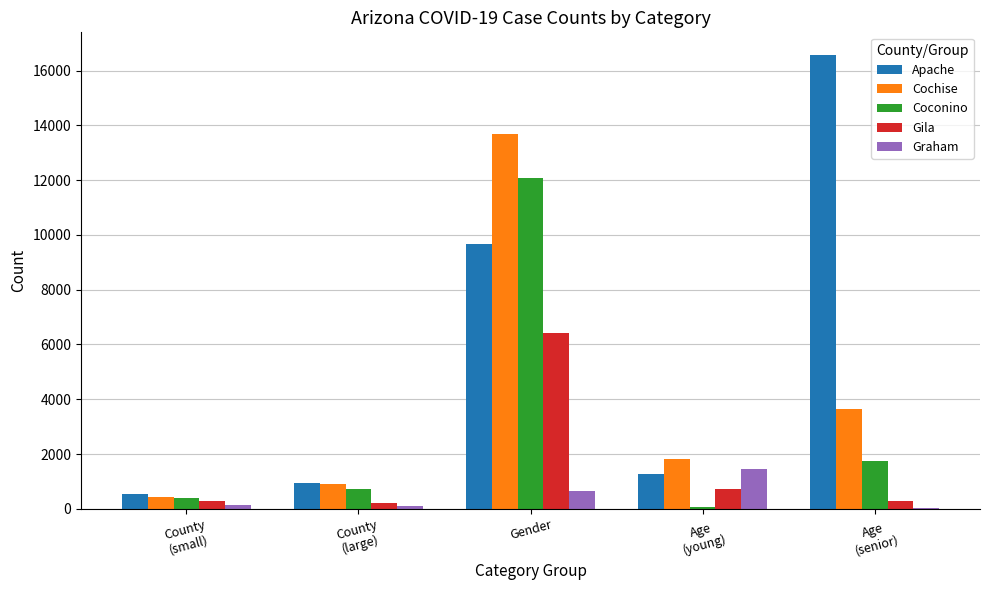

At which category is the sum across all series the highest?

Gender